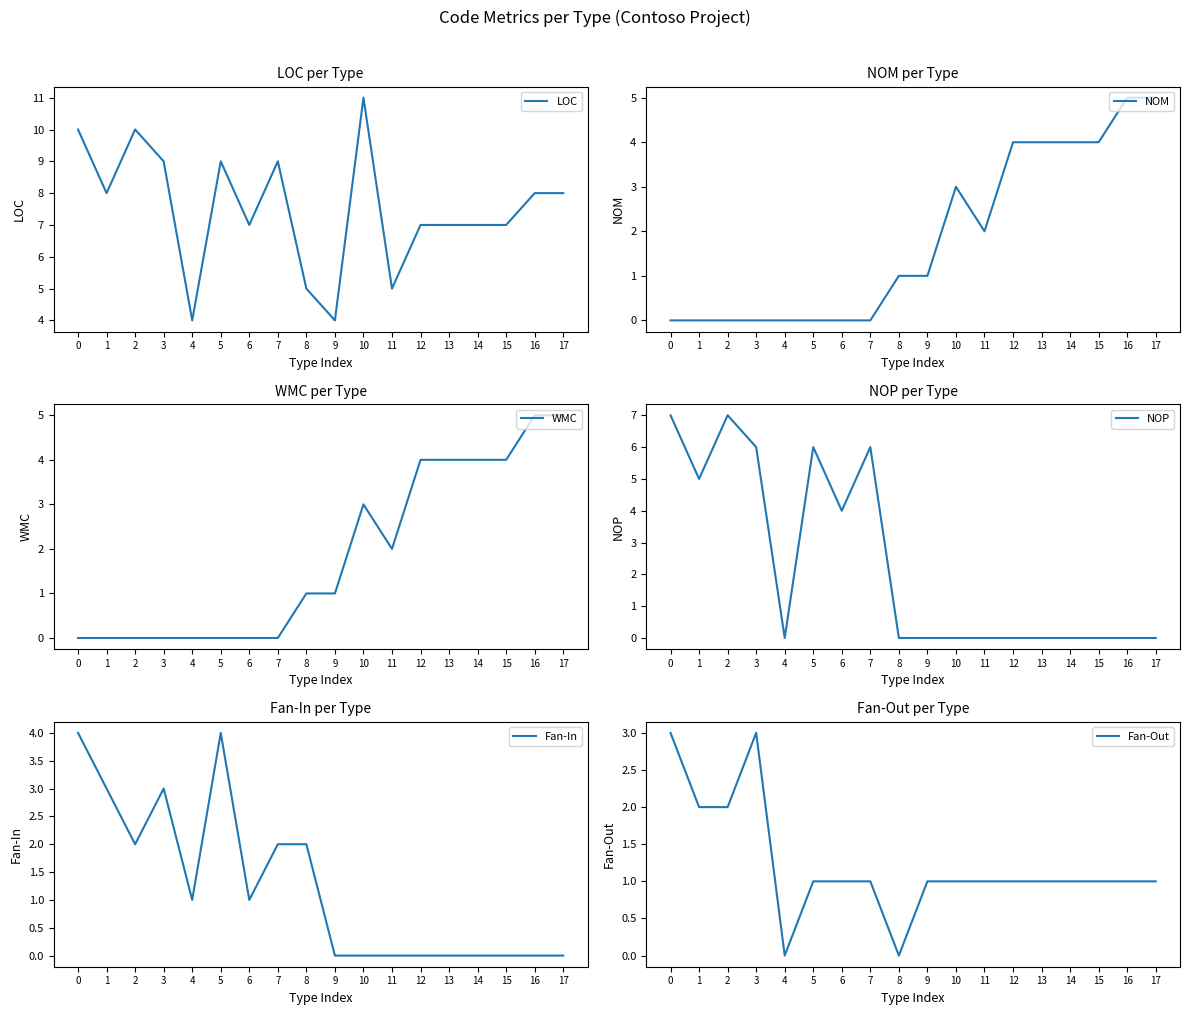

Between 1 and 17, which is larger?

1